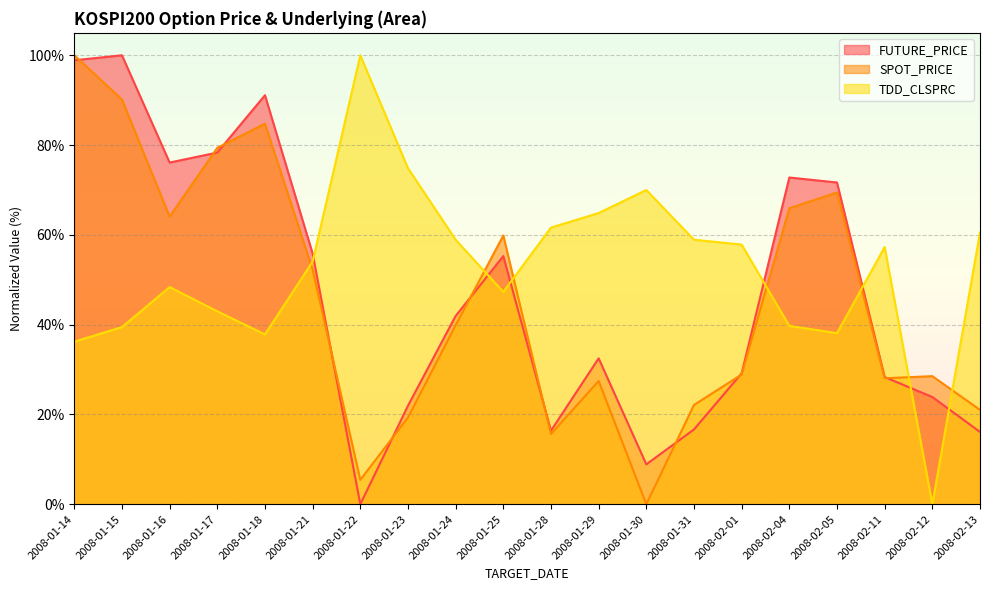

Which series has the largest range (max minus min)?

FUTURE_PRICE